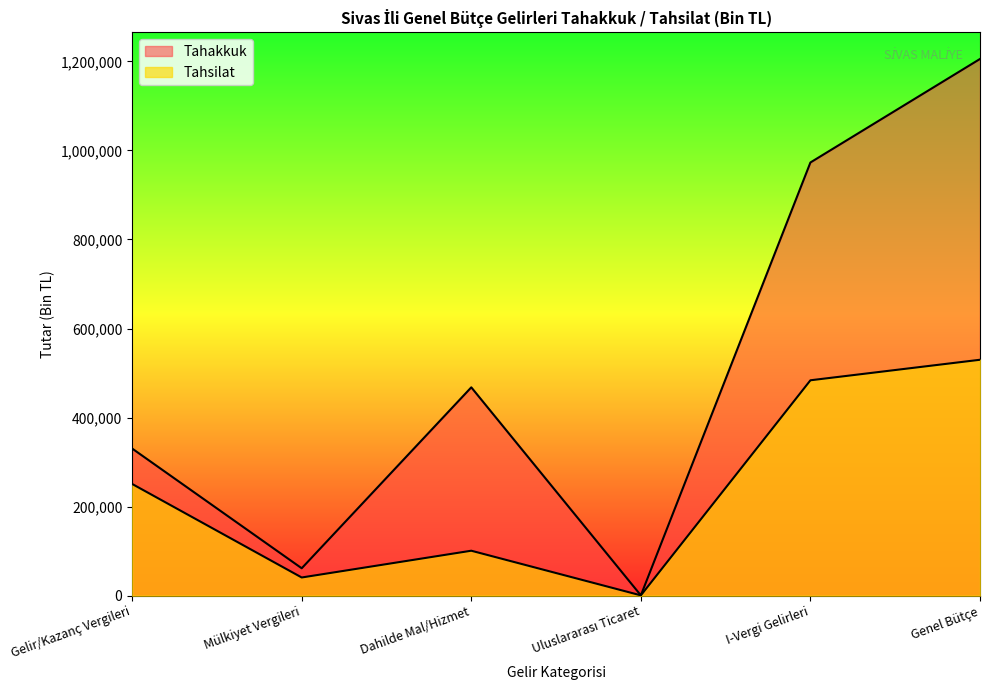

What is the lowest value of the Tahakkuk series?

675